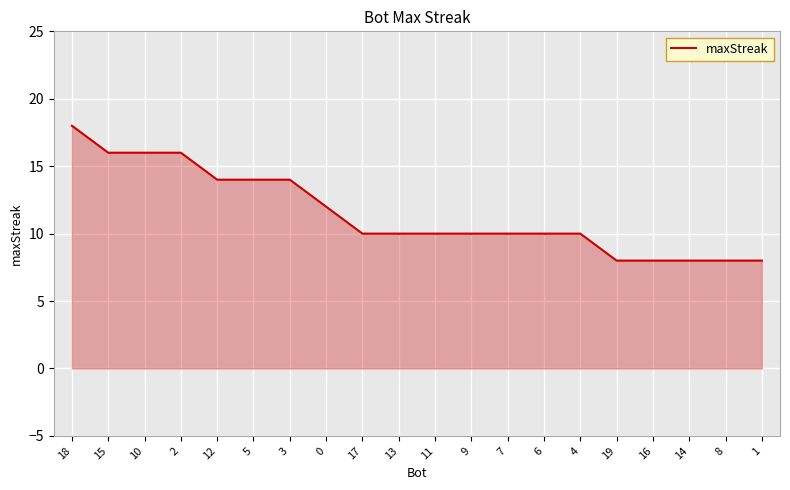

How many categories are shown in the chart?

20